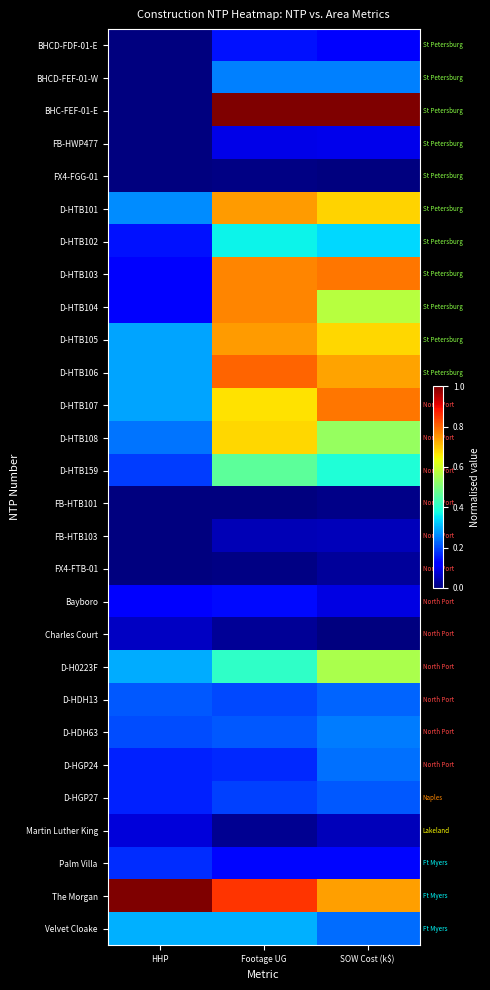

What is the total value across all series at SOW Cost (k$)?

9.8